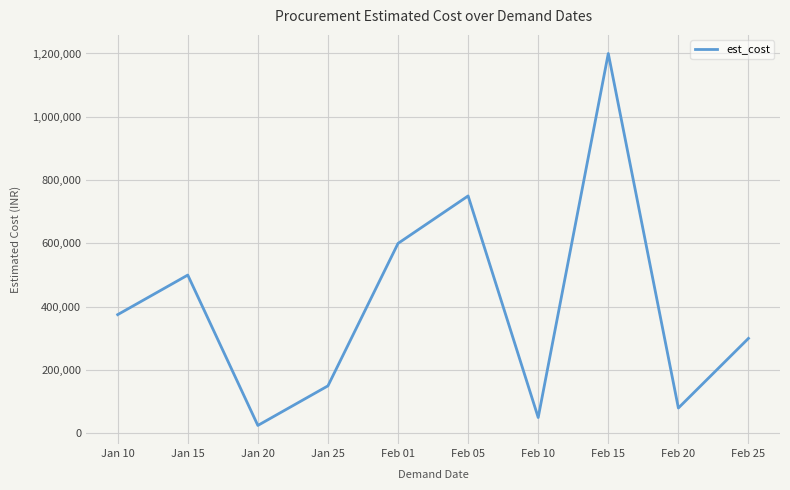

List the labels in order of value, smallest first.

Jan 20, Feb 10, Feb 20, Jan 25, Feb 25, Jan 10, Jan 15, Feb 01, Feb 05, Feb 15